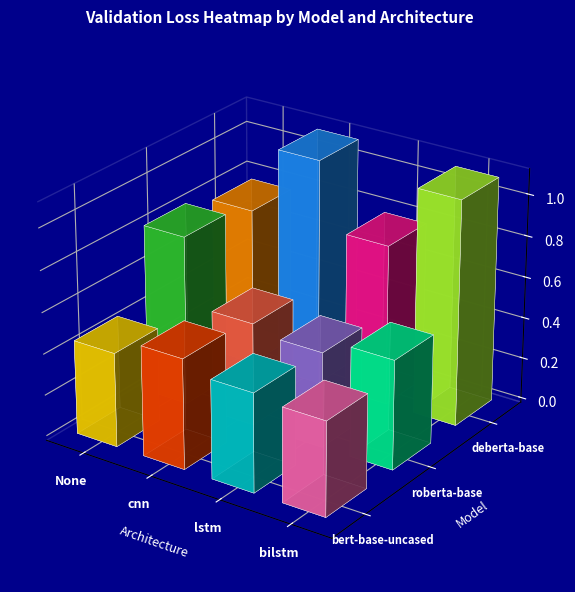

Where is roberta-base None nearest to the value 0?

2